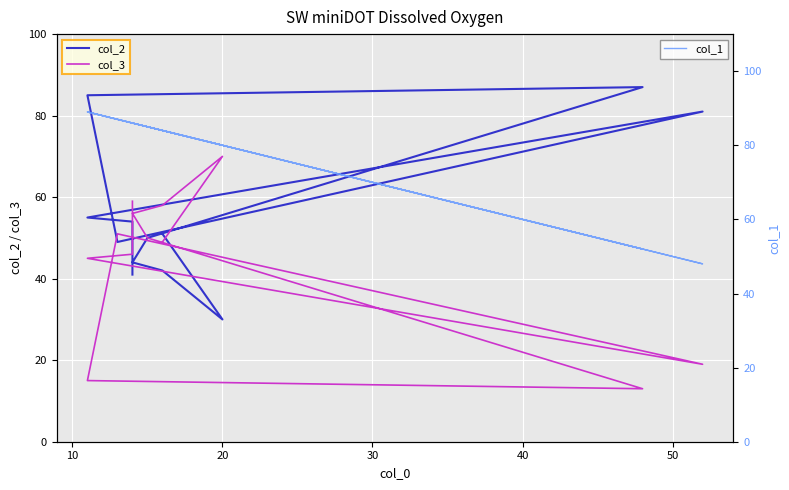

What is the highest value of the col_2 series?

87